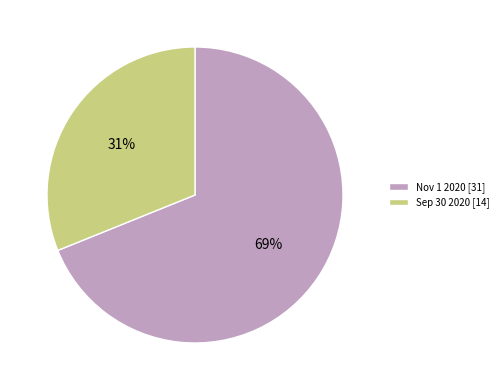

Which has a higher value, Nov 1 2020 [31] or Sep 30 2020 [14]?

Nov 1 2020 [31]